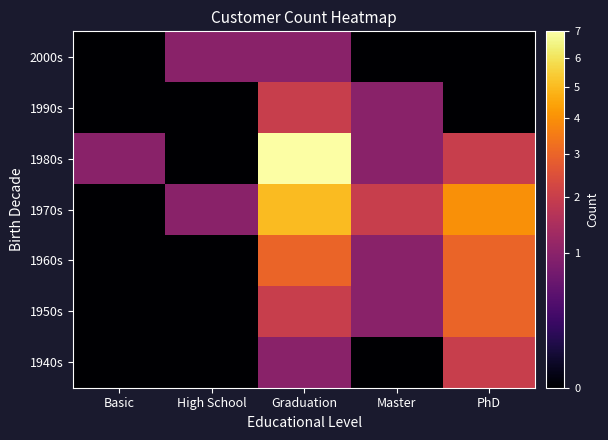

Reading left to right, what are all the values shown in this chart?

1940s: Basic=0	High School=0	Graduation=1	Master=0	PhD=2
1950s: Basic=0	High School=0	Graduation=2	Master=1	PhD=3
1960s: Basic=0	High School=0	Graduation=3	Master=1	PhD=3
1970s: Basic=0	High School=1	Graduation=5	Master=2	PhD=4
1980s: Basic=1	High School=0	Graduation=7	Master=1	PhD=2
1990s: Basic=0	High School=0	Graduation=2	Master=1	PhD=0
2000s: Basic=0	High School=1	Graduation=1	Master=0	PhD=0